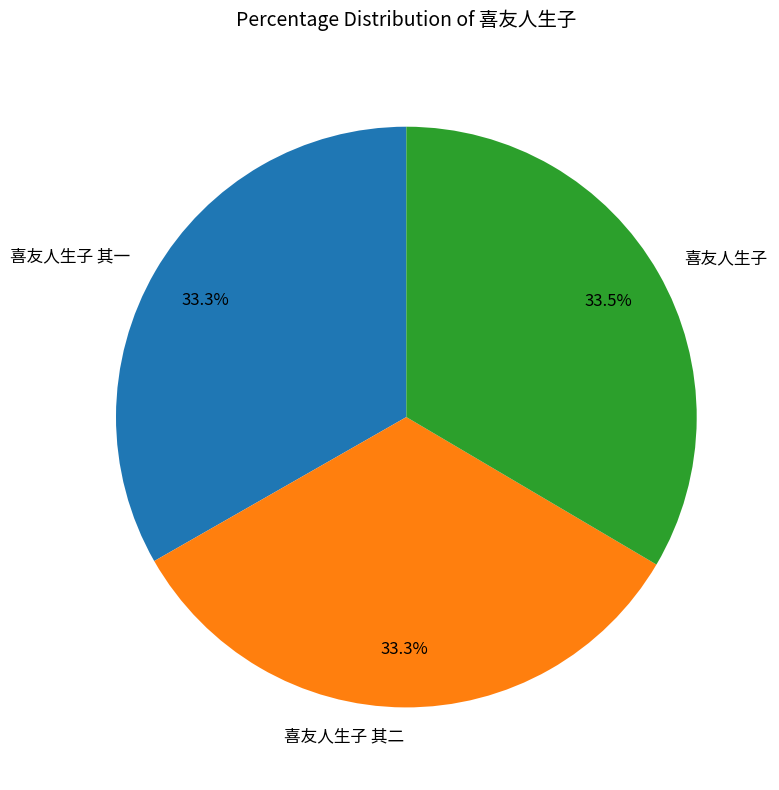

How many segments does this pie chart have?

3